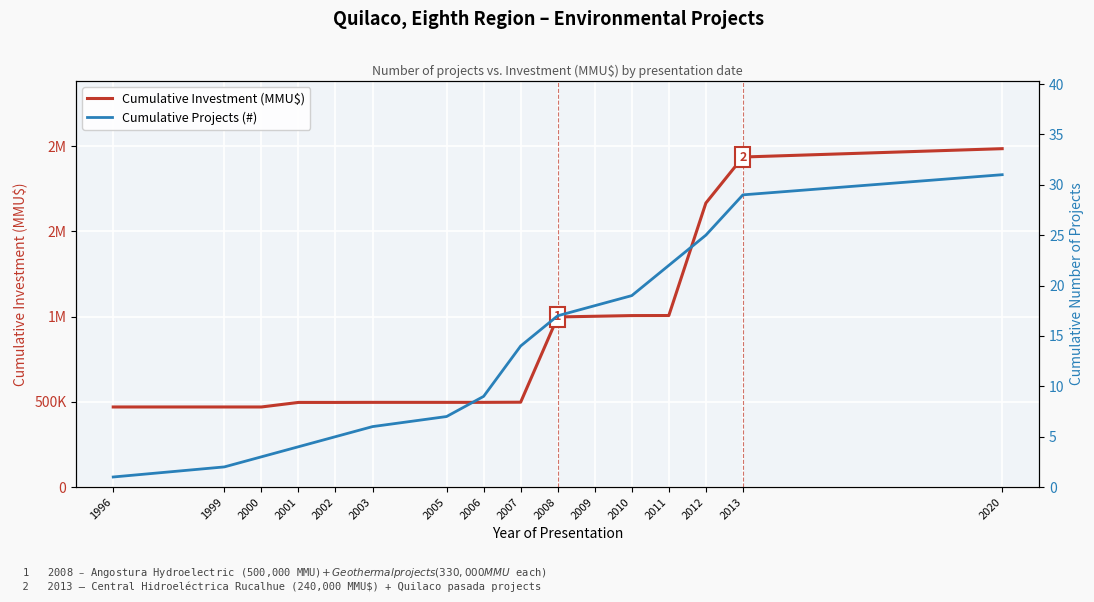

True or false: Cumulative Projects (#) and Cumulative Investment (MMU$) cross at least once.

False